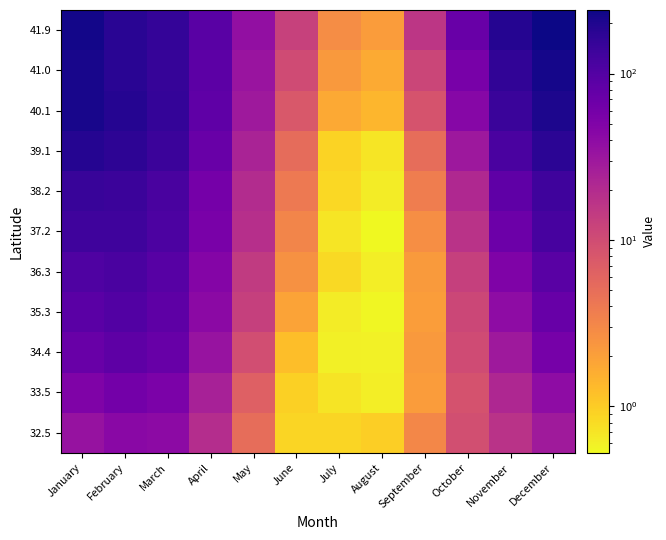

At which category does the chart reach its minimum across all series?

August